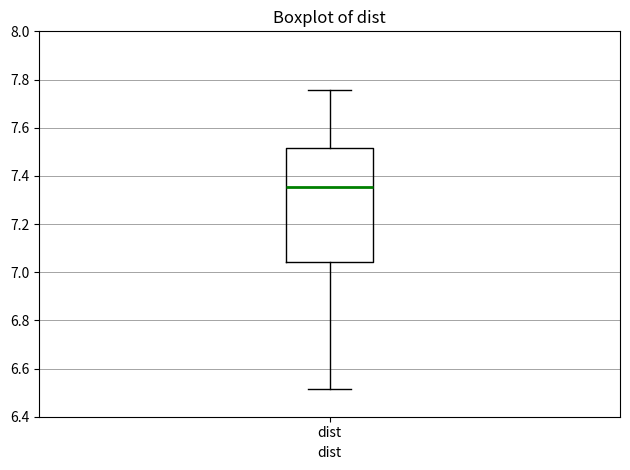

Read this box plot against the y-axis: the position of the median line, the range covered by the box, and the ends of both whiskers. The values are not printed on the chart, so give them approximately, as read against the axis.

median 7.36, box 7.04 to 7.52, whiskers 6.52 to 7.76